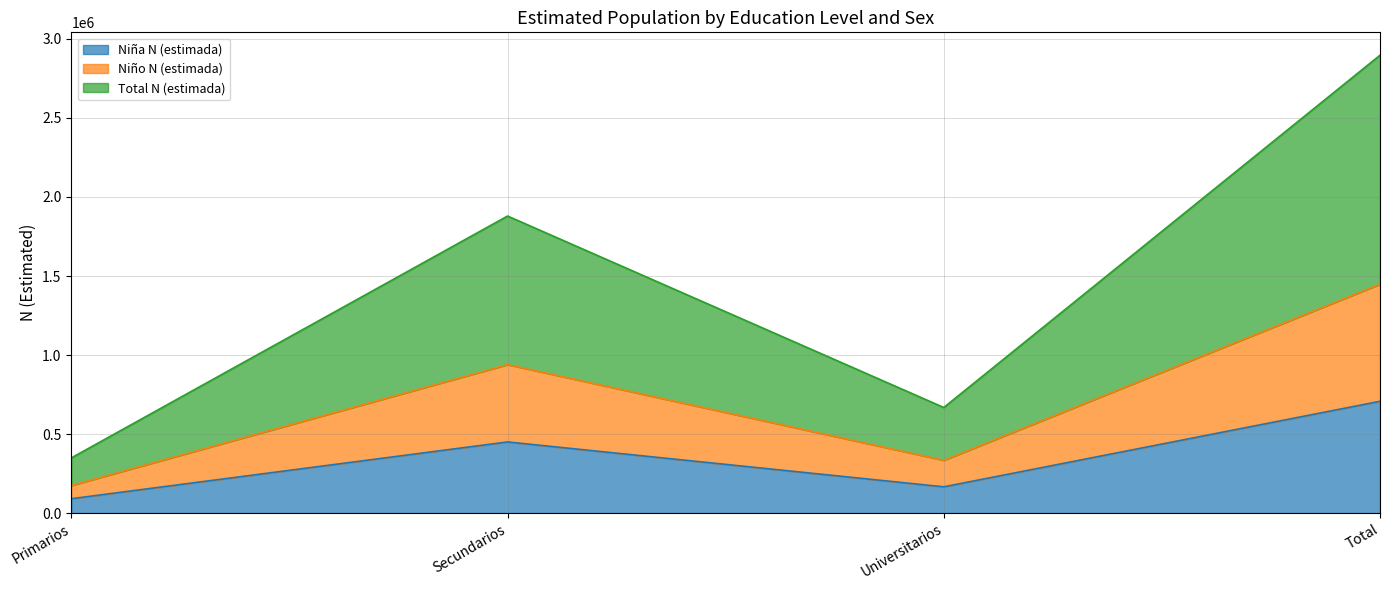

Where does the Niño N (estimada) series first go above 939793?

Total